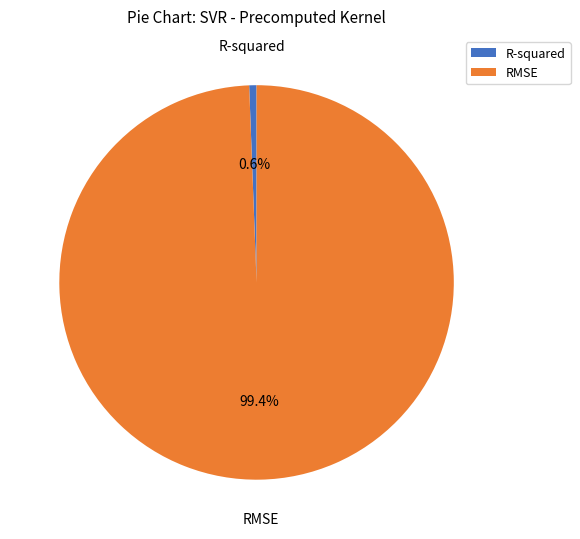

Count the number of slices in the pie.

2